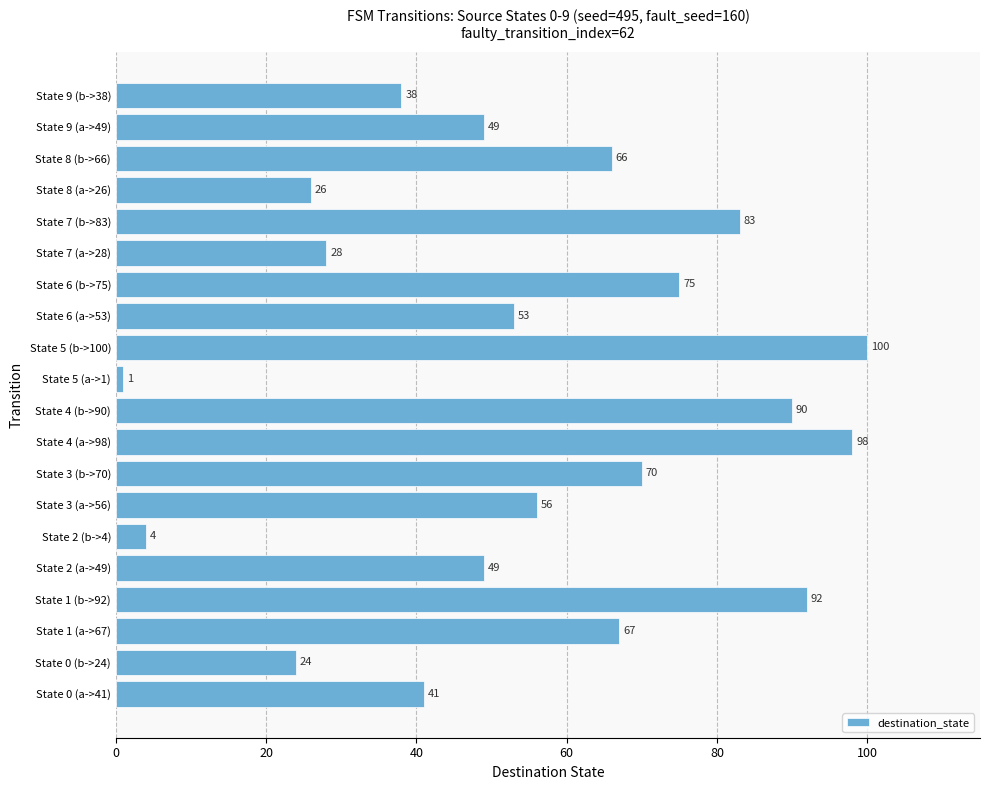

Which has a higher value, State 9 (b->38) or State 5 (a->1)?

State 9 (b->38)